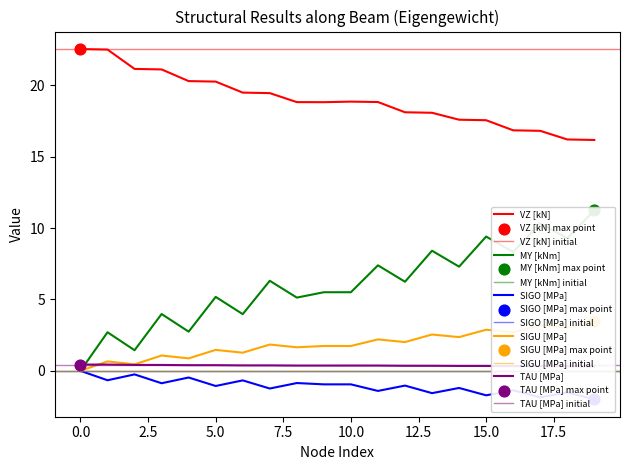

Which series has the largest total across all categories?

VZ [kN]